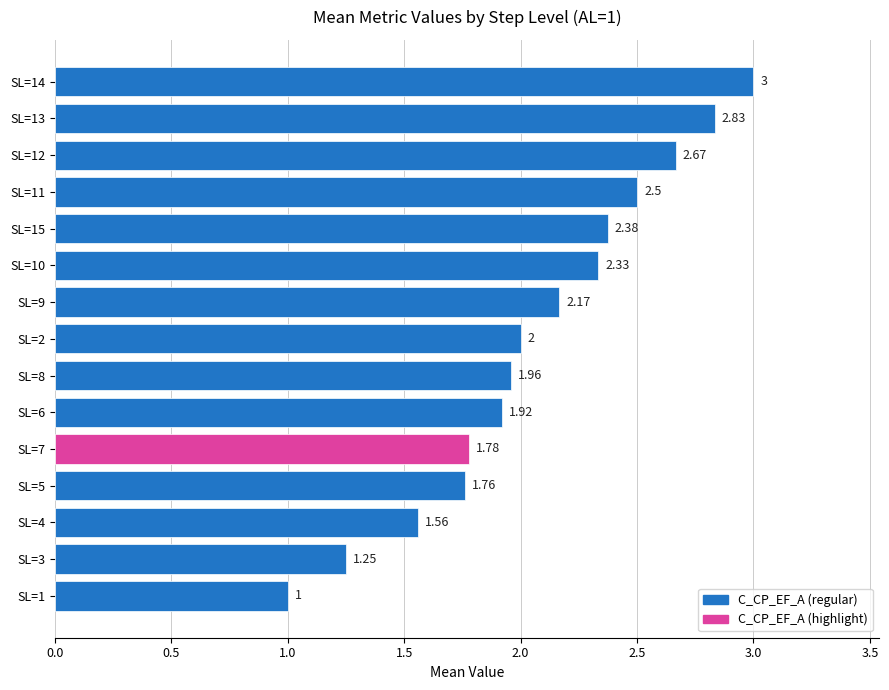

How many bars are there in total?

15